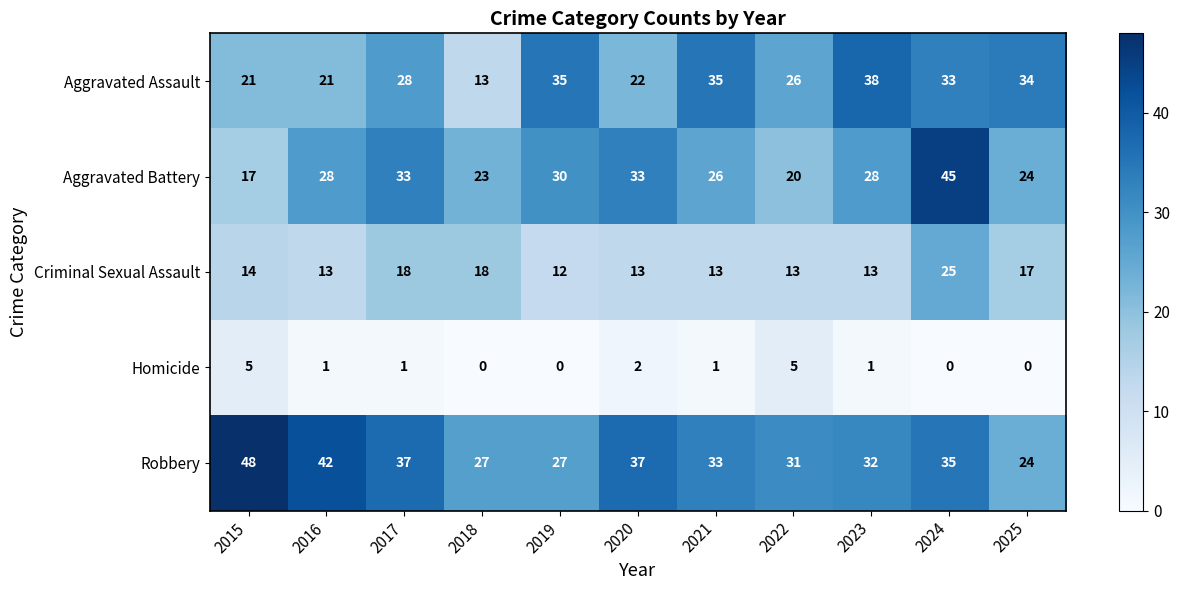

The value of Robbery at 2016 is 42. True or false?

True